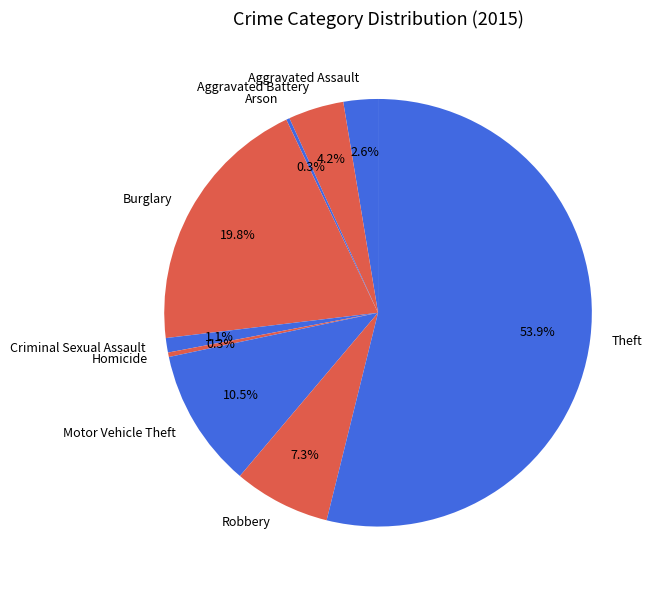

Which has a higher value, Burglary or Aggravated Battery?

Burglary